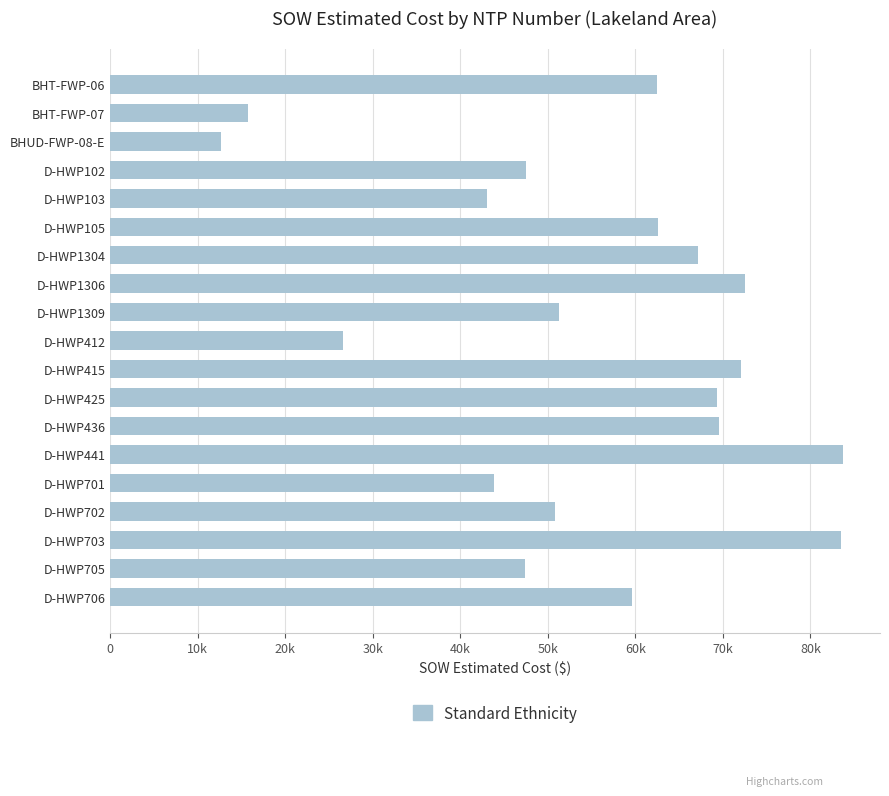

Does the chart contain any negative values?

No